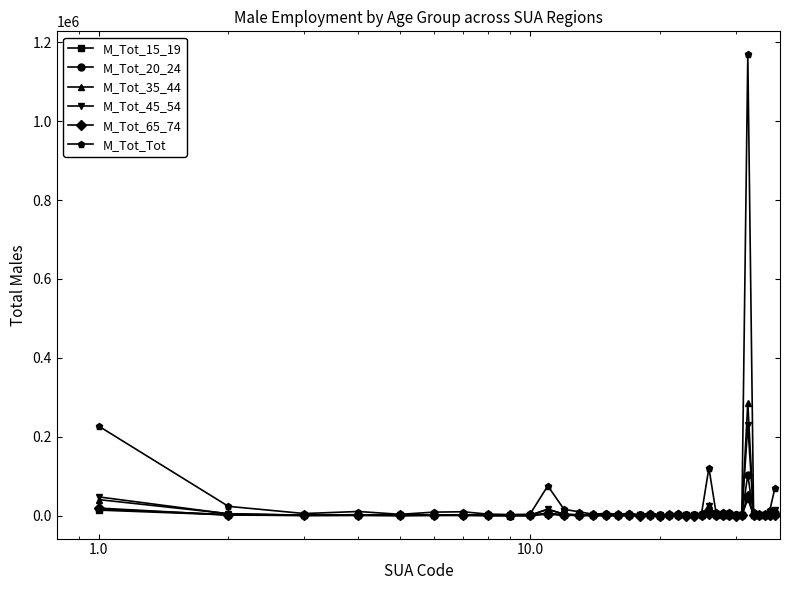

What is the difference between the maximum and minimum values in the M_Tot_45_54 series?

229415